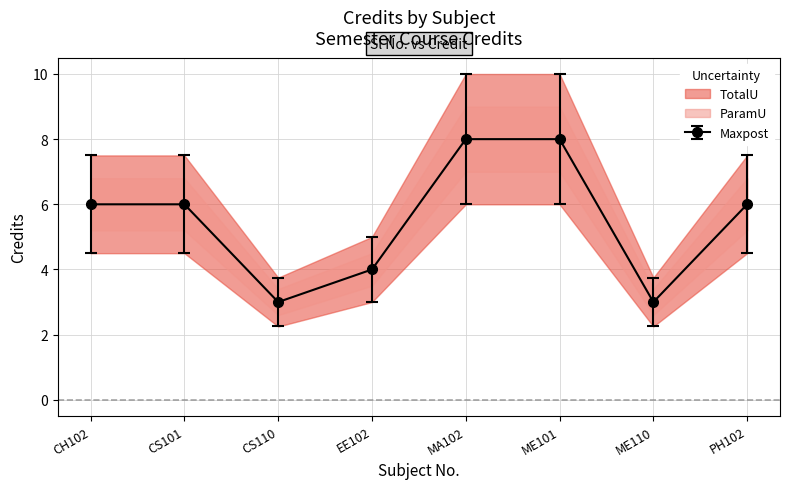

The value of Maxpost at ME110 is 3. True or false?

True